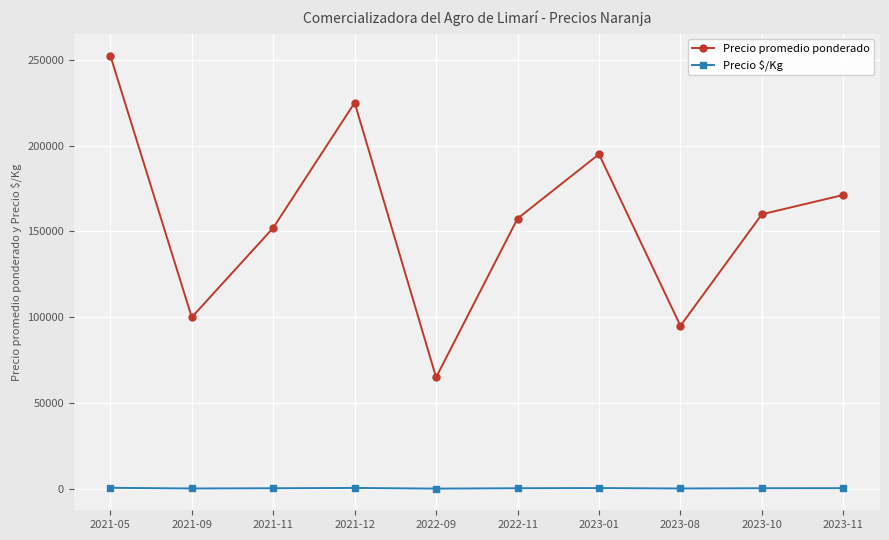

How many interior local valleys does the Precio promedio ponderado series have?

3